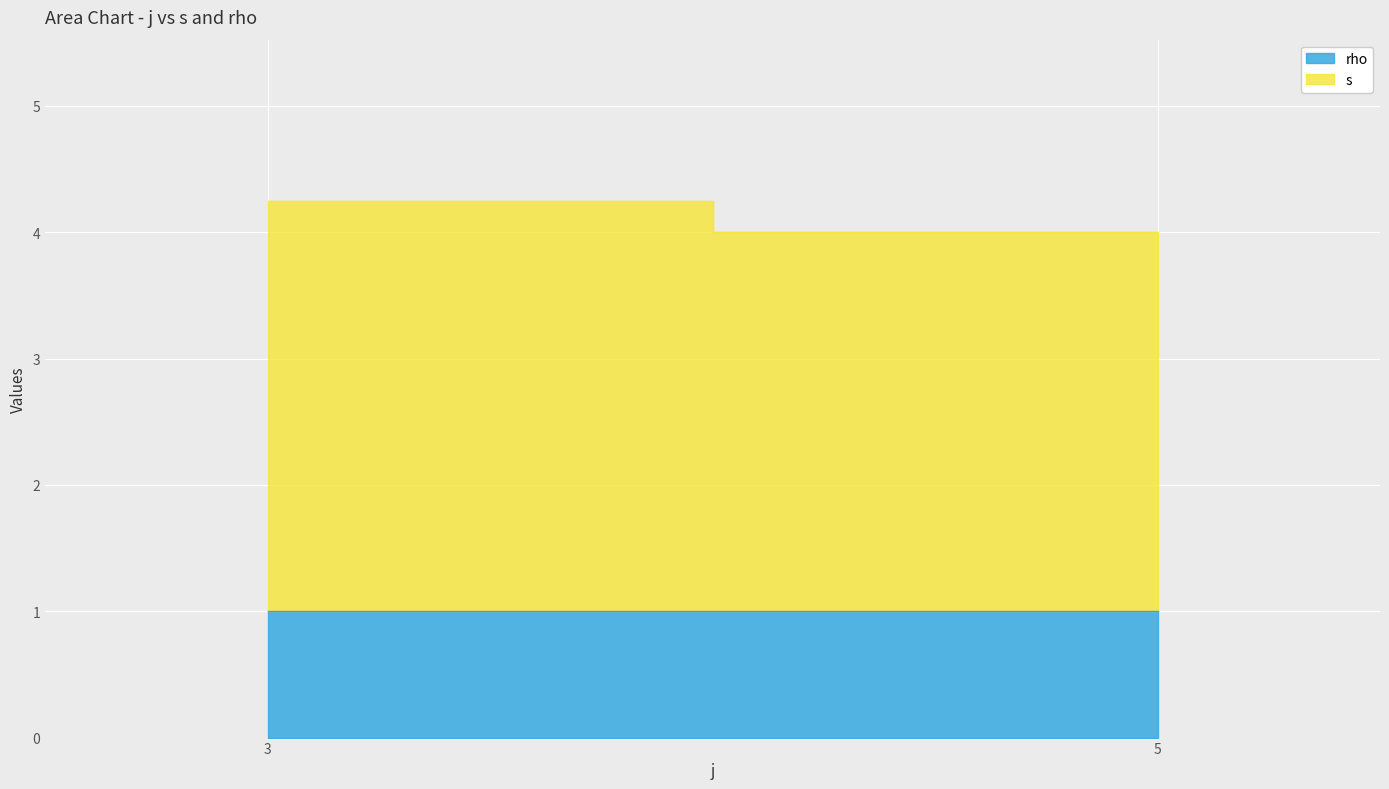

True or false: rho and s intersect in this chart.

False